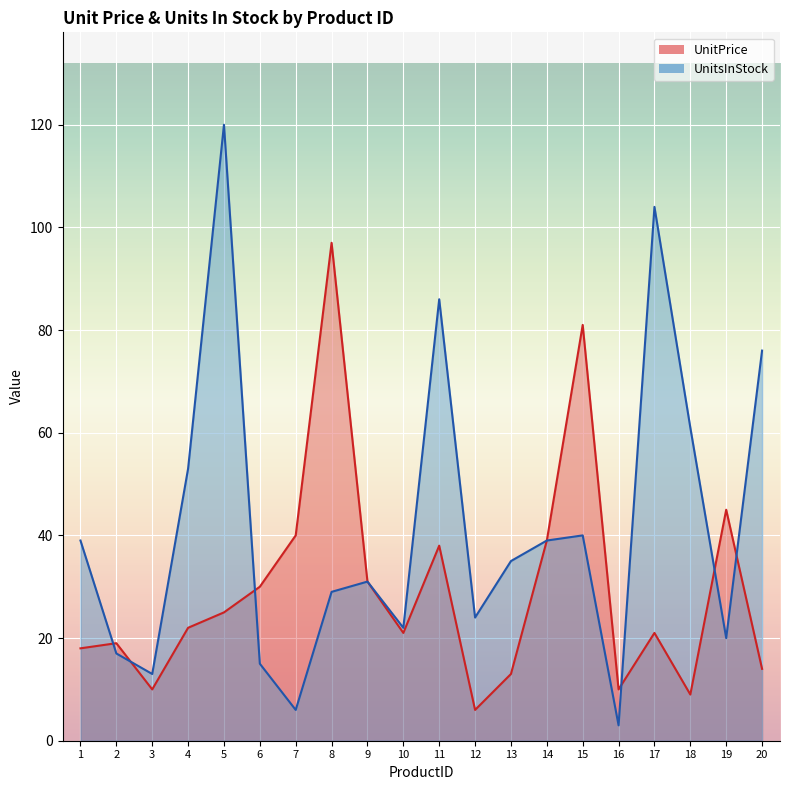

What is the difference between the UnitsInStock values at 19 and 10?

2